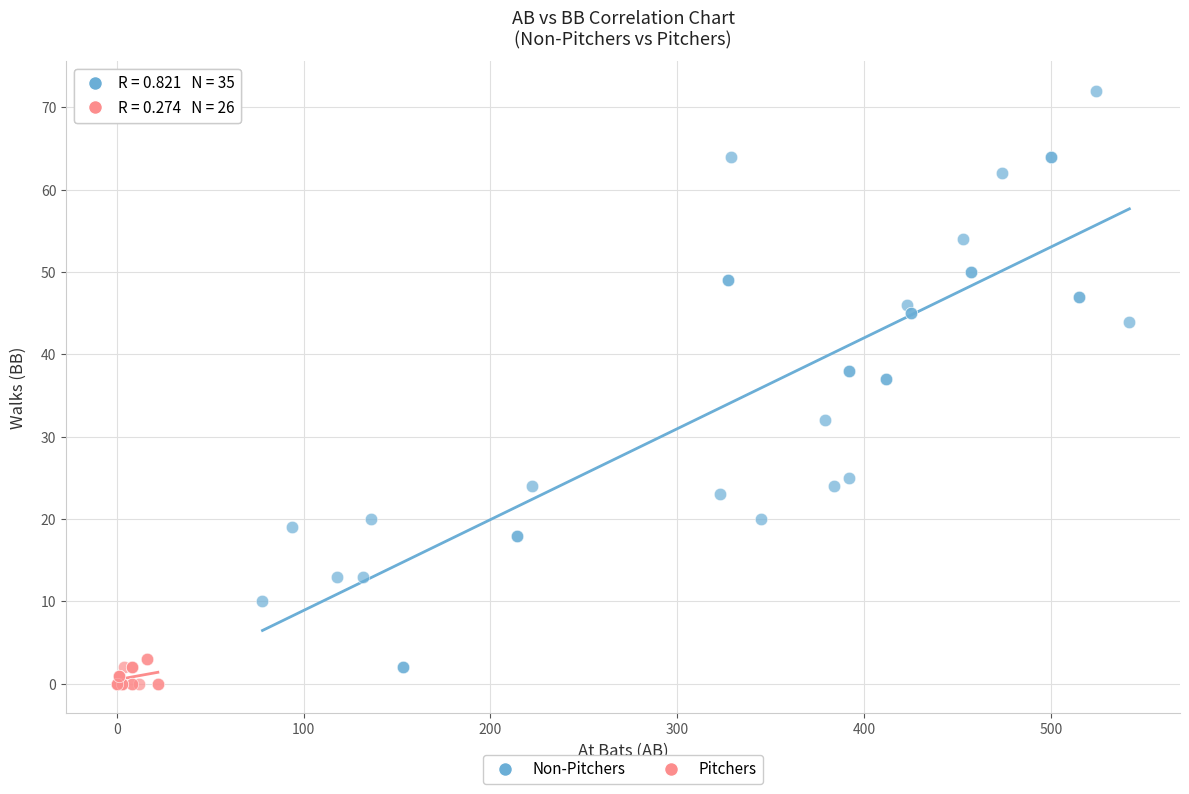

Which series has the widest spread of Y values?

Non-Pitchers